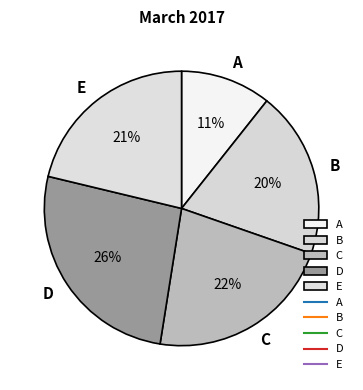

Between B and D, which is larger?

D